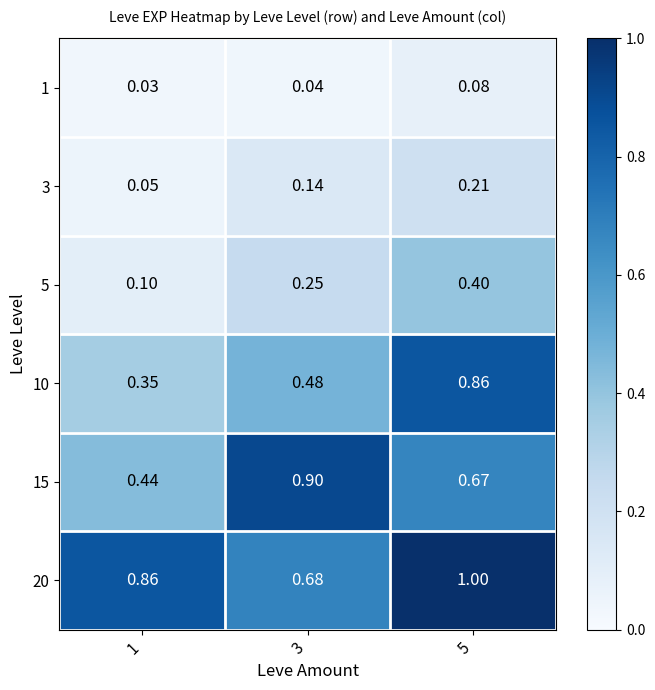

What is the total value across all series at 3?

2.5